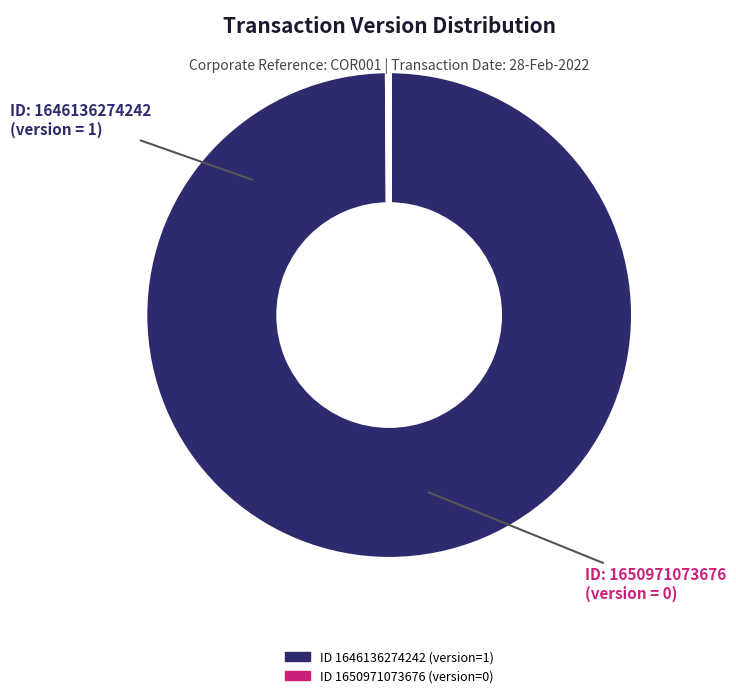

Is there a majority slice in this chart?

Yes